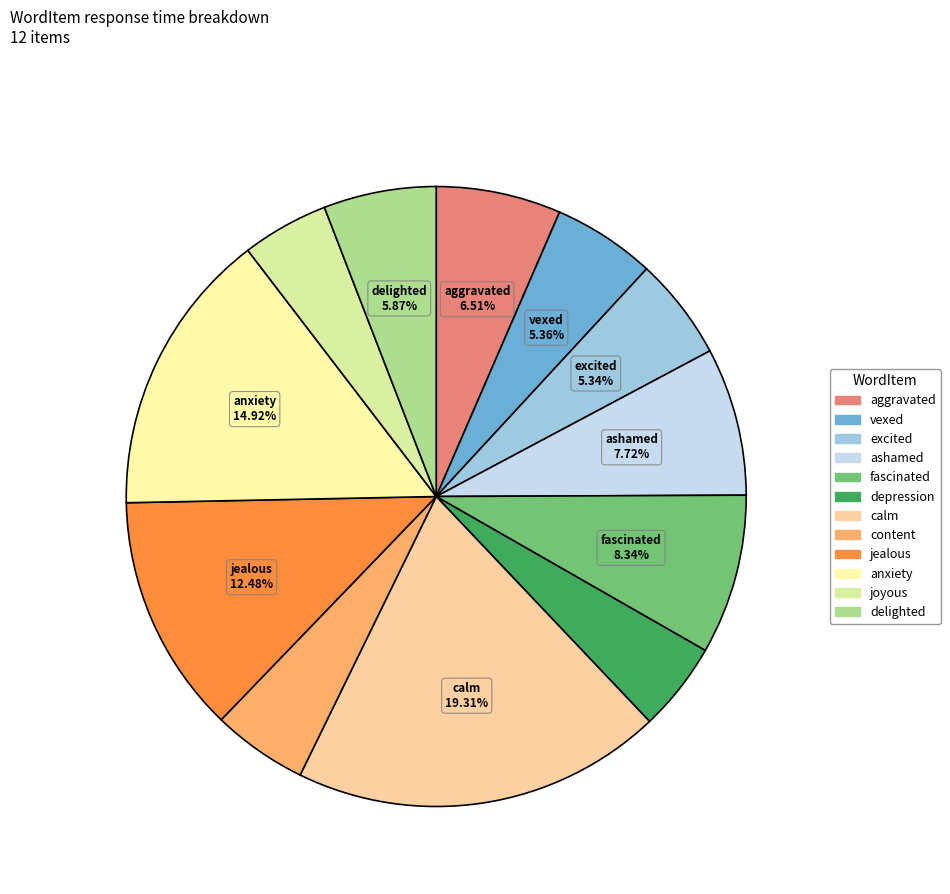

What percentage is NOT represented by fascinated?

91.7%